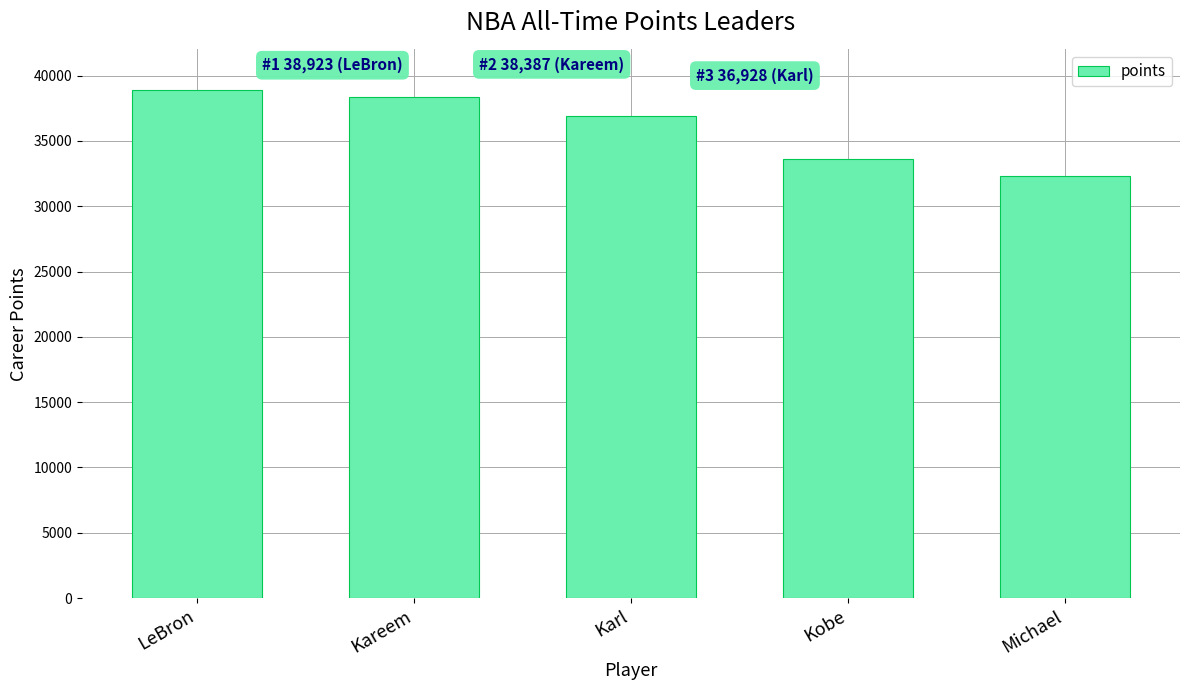

What is the value of the 4th bar from the left?

33643